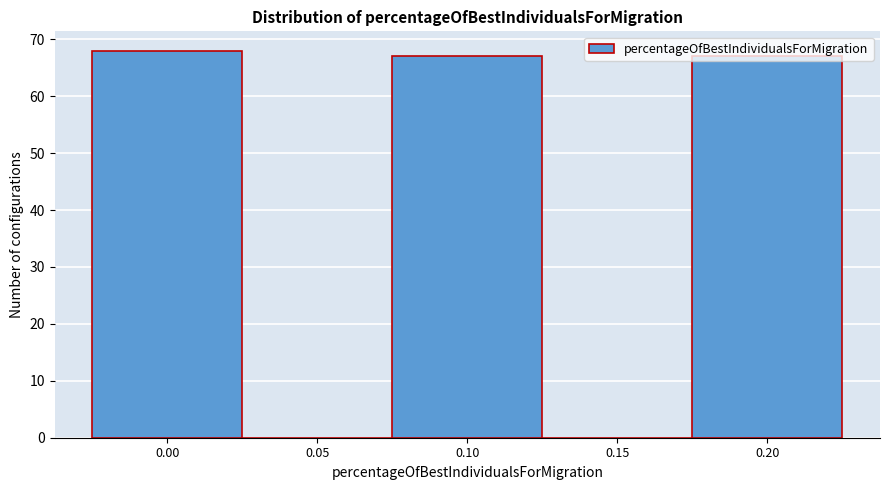

What is the sum of all values?

202